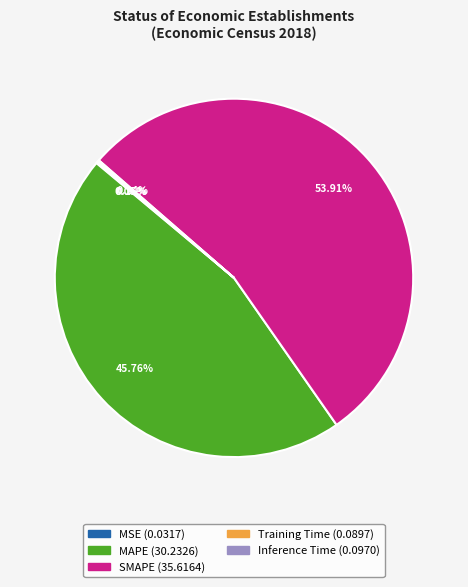

Which category accounts for the majority?

SMAPE